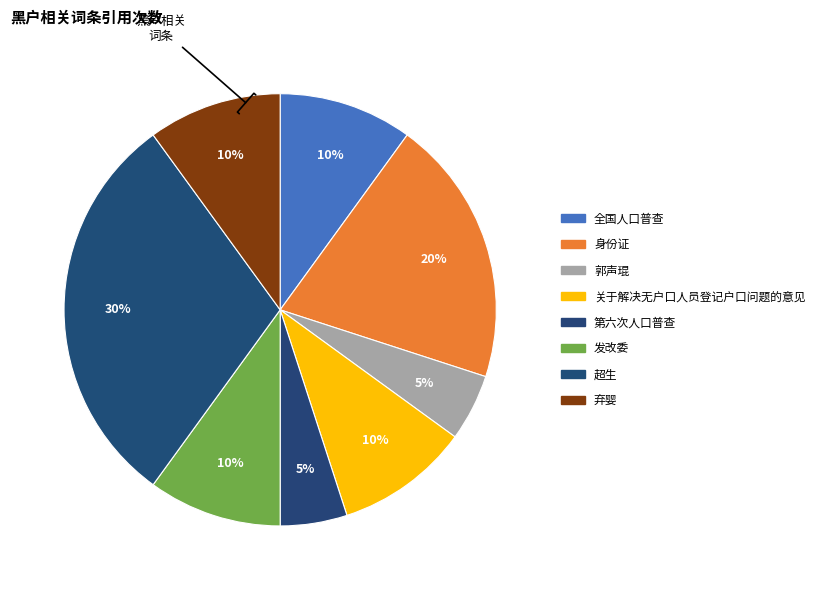

Rank the categories by value from highest to lowest.

超生, 身份证, 全国人口普查, 关于解决无户口人员登记户口问题的意见, 发改委, 弃婴, 郭声琨, 第六次人口普查